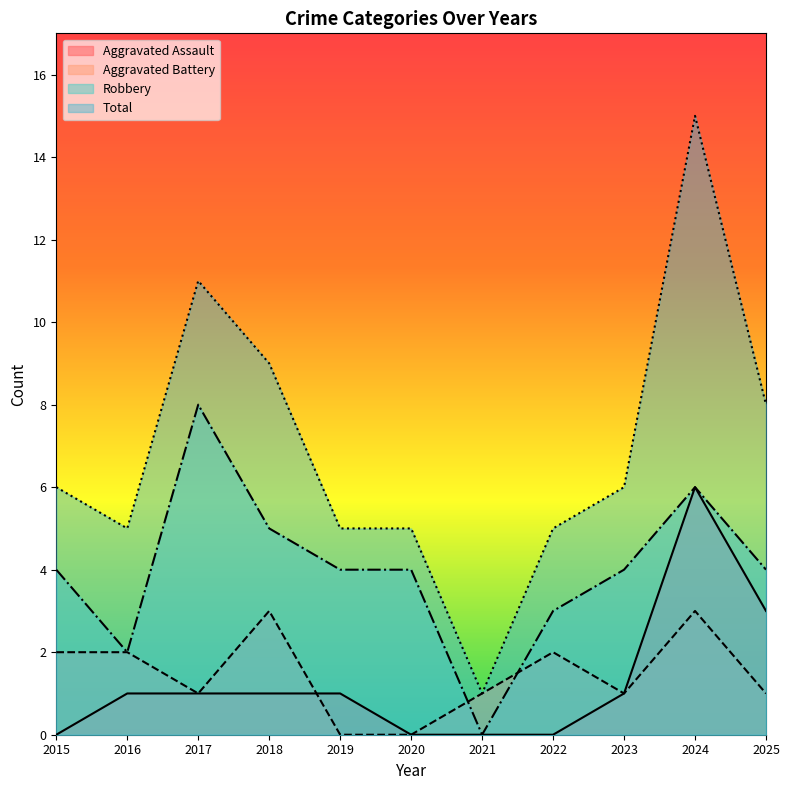

How many lines are shown in the chart?

4